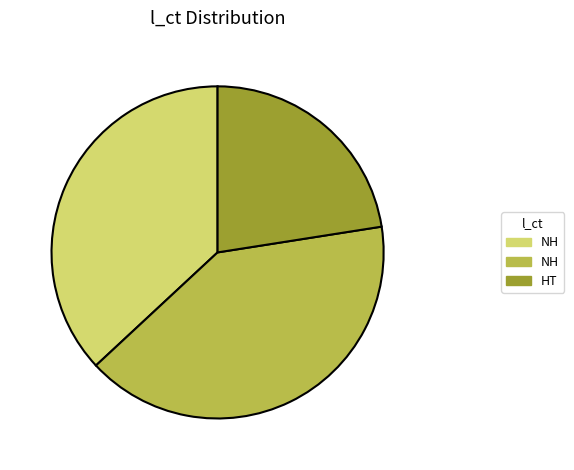

Does any single category account for the majority?

No